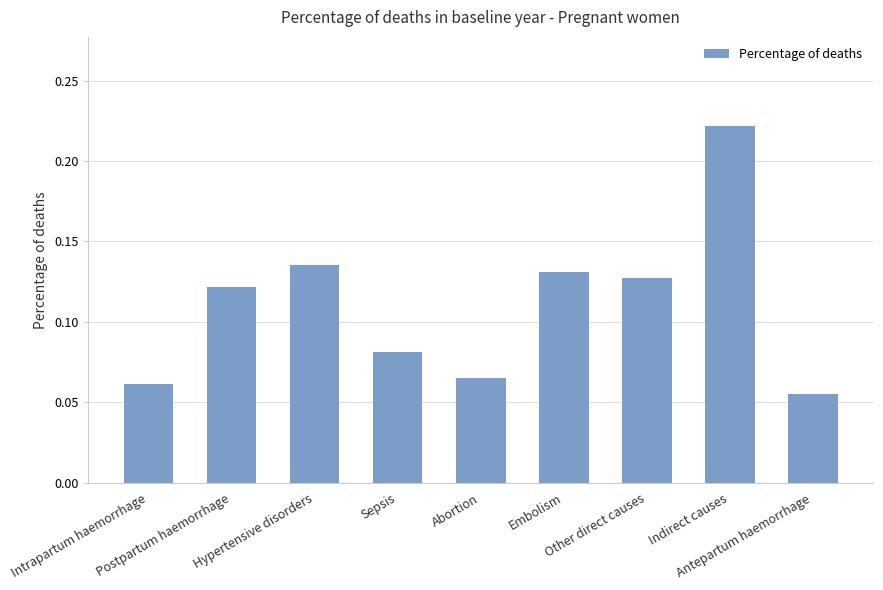

What is the label of the 2nd bar from the right?

Indirect causes